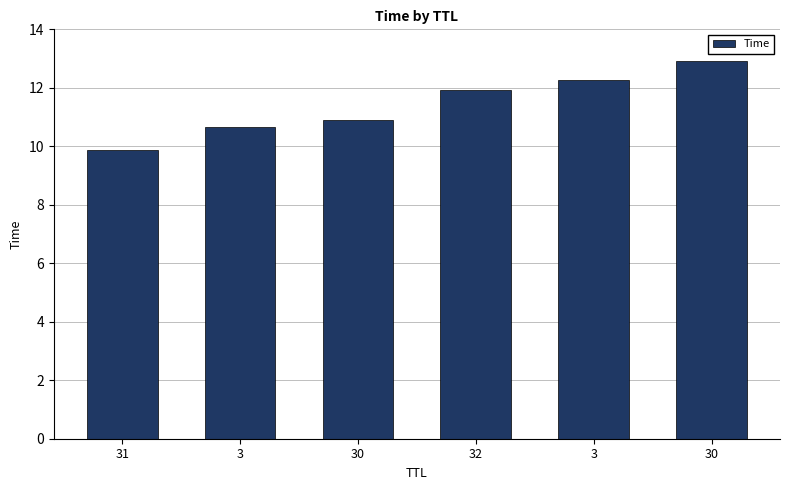

Does the chart contain any negative values?

No